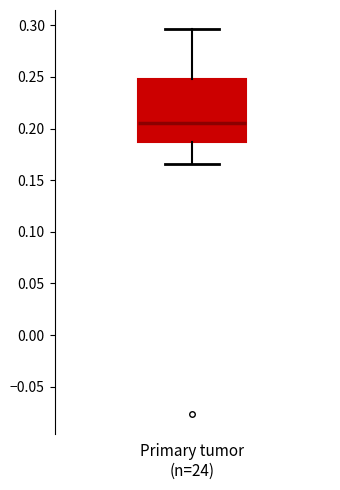

Read this box plot against the y-axis: the position of the median line, the range covered by the box, and the ends of both whiskers. The values are not printed on the chart, so give them approximately, as read against the axis.

median 0.205, box 0.185 to 0.250, whiskers 0.165 to 0.295